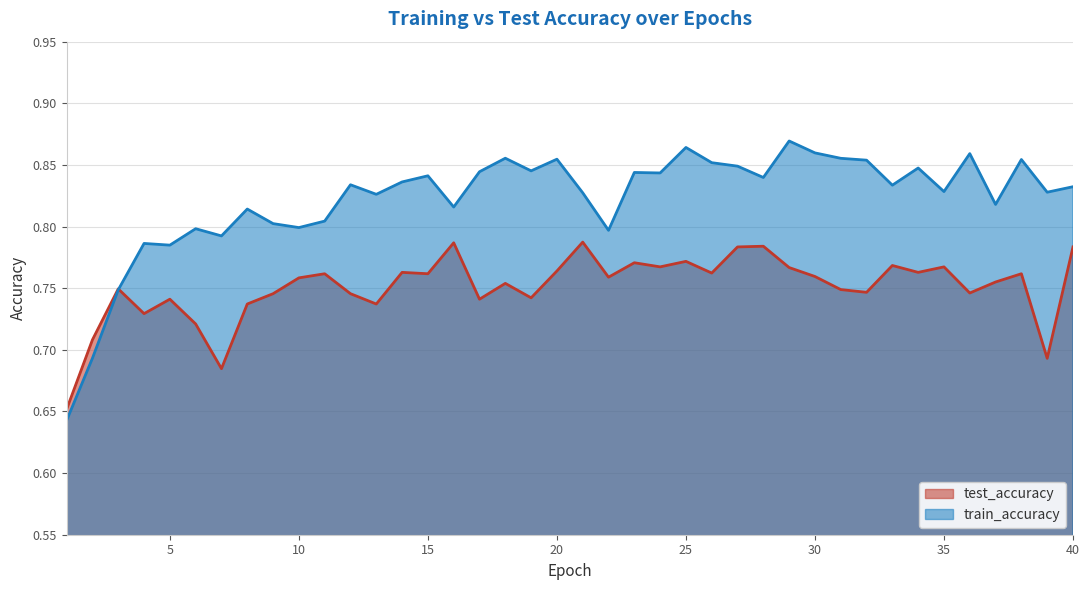

Is the value of train_accuracy at 27 greater than the value of test_accuracy at 15?

Yes